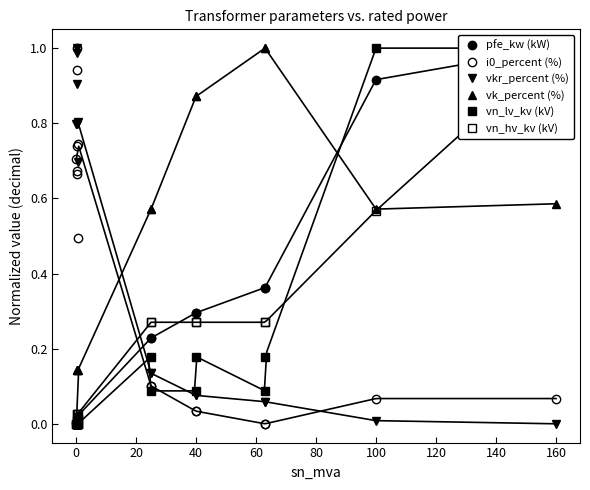

What is the total value across all series at 20?

1.5